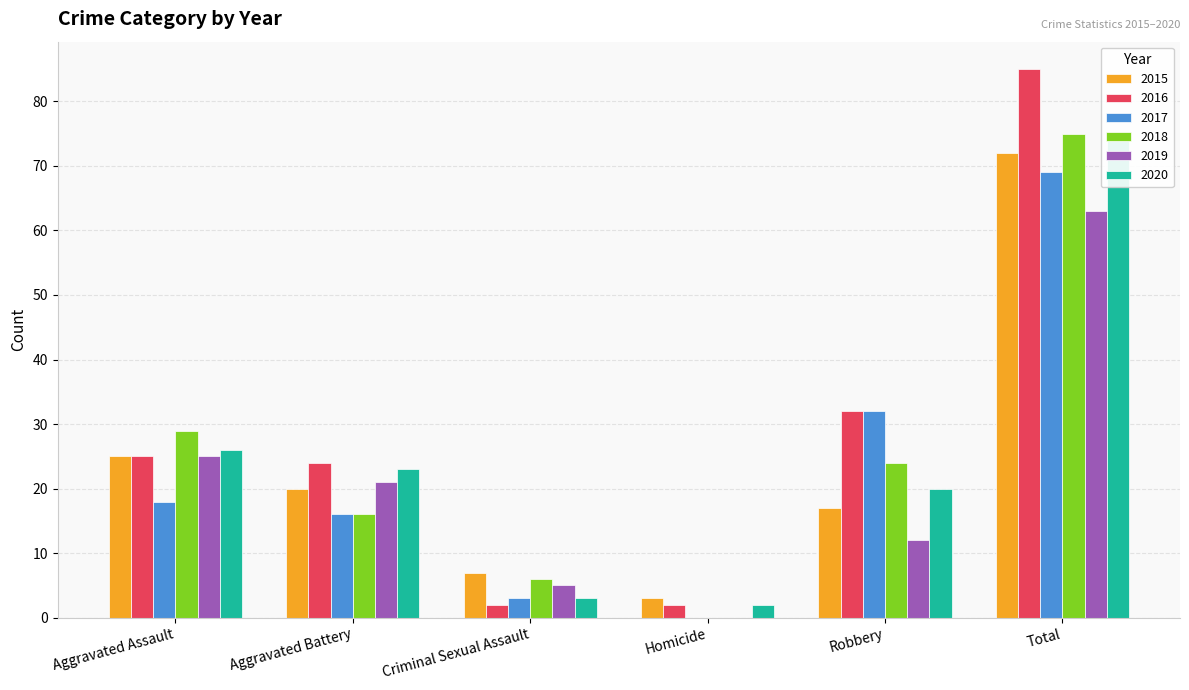

What position from the right is Aggravated Assault?

6